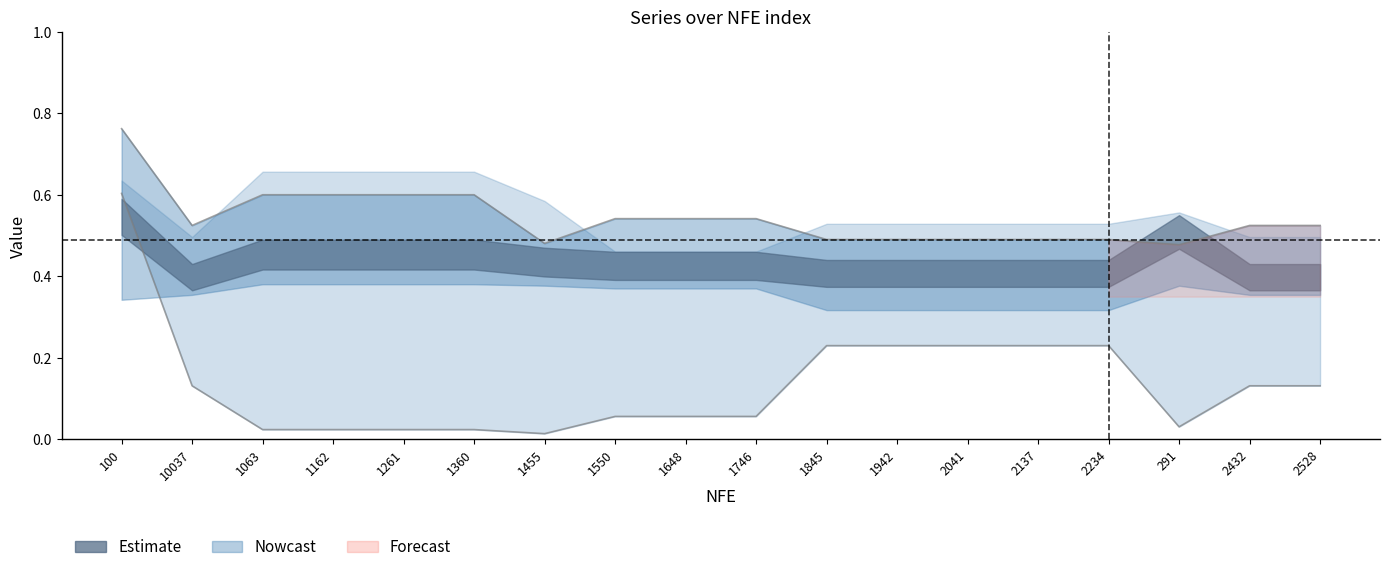

The value of r1 at 1261 is 0.6. True or false?

True